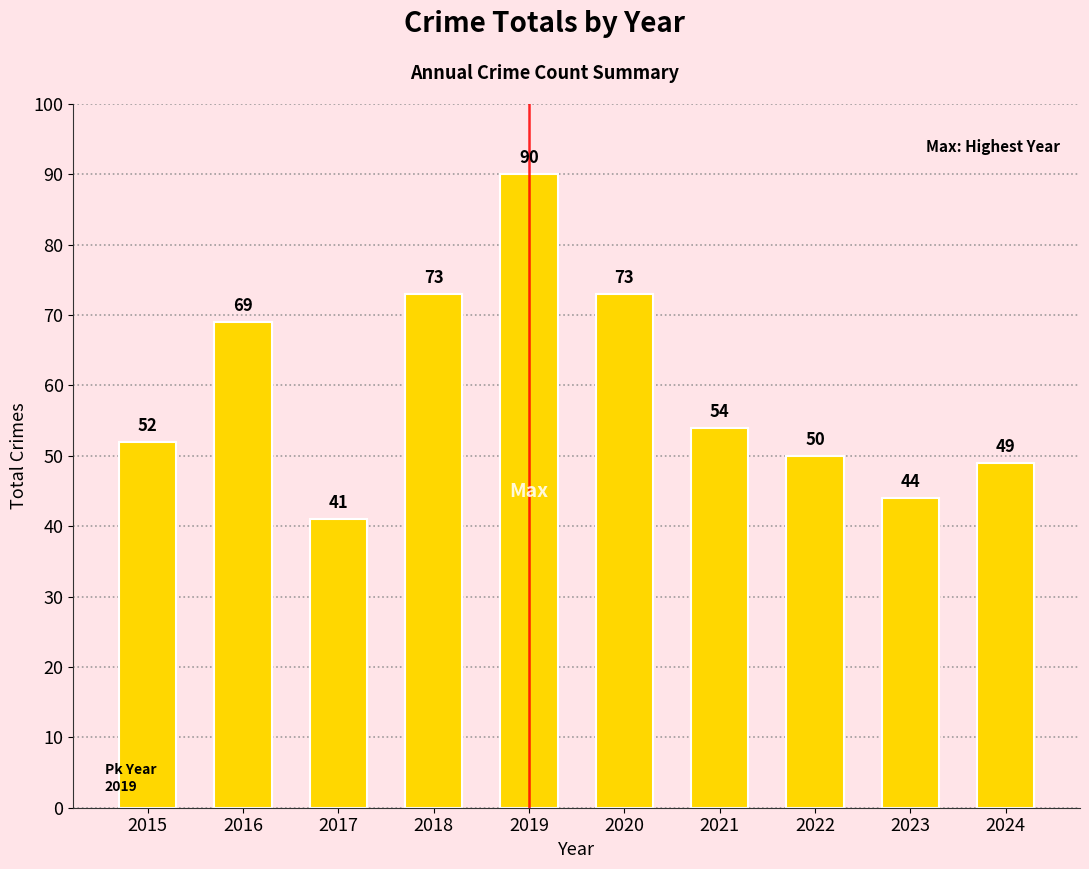

Where is the data nearest to the value 65?

2016